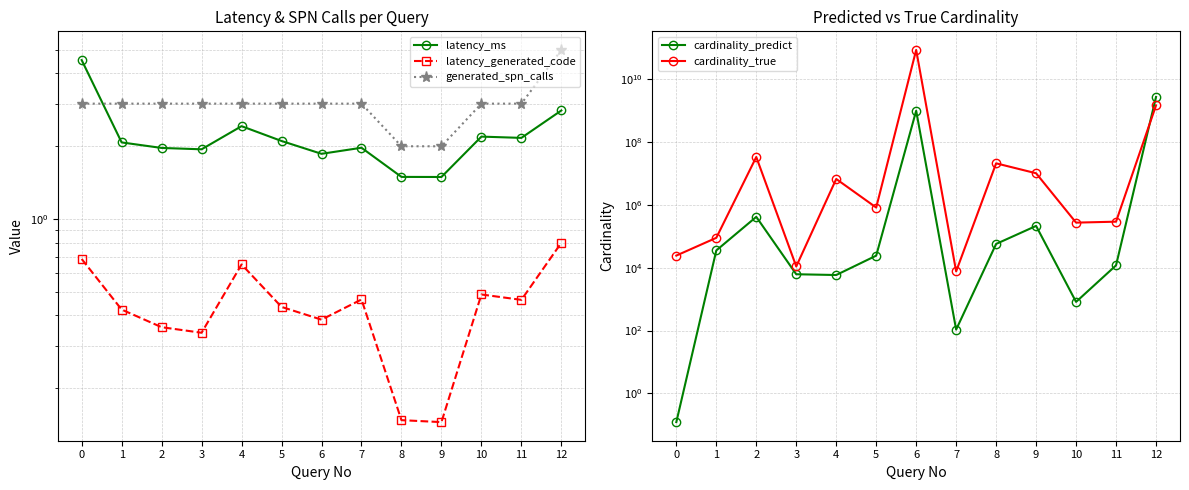

Rank the categories by latency_ms value from lowest to highest.

9, 8, 6, 3, 2, 7, 1, 5, 11, 10, 4, 12, 0